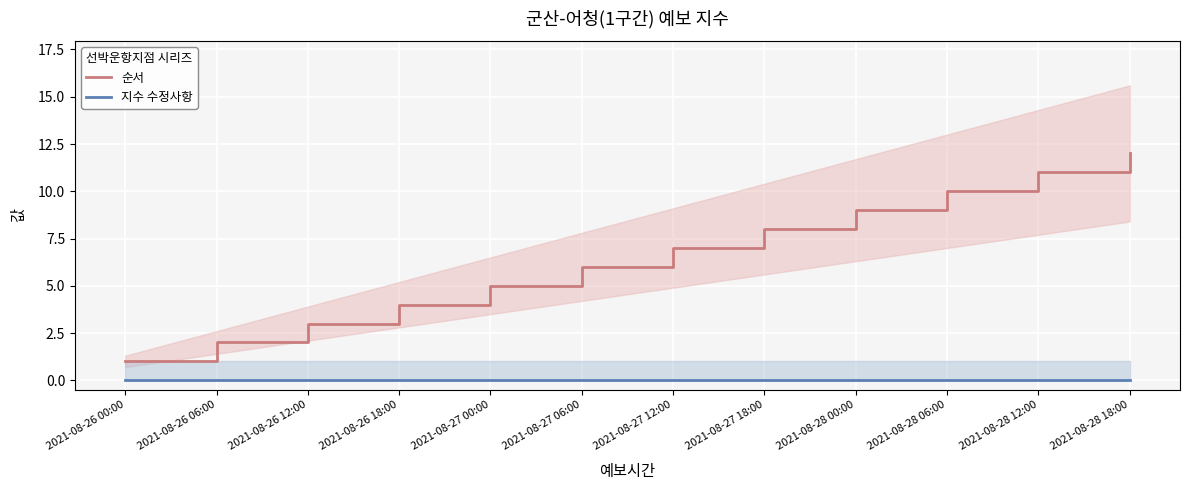

What position from the right is 2021-08-28 18:00?

1